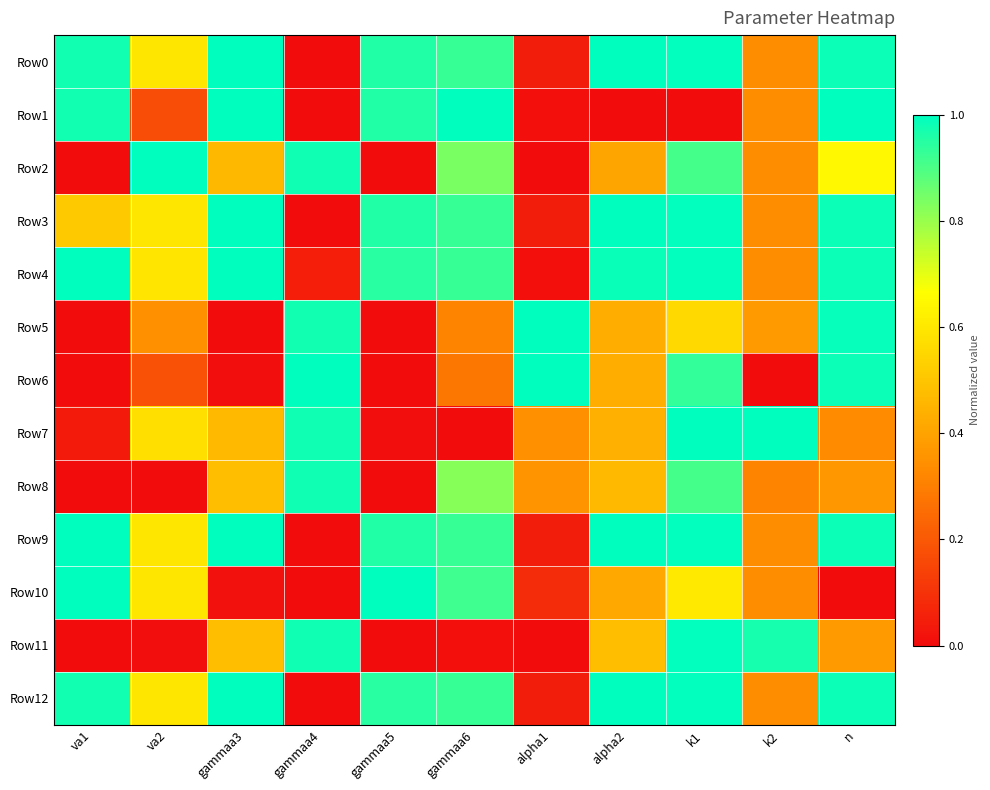

Which series has the largest range (max minus min)?

Row0